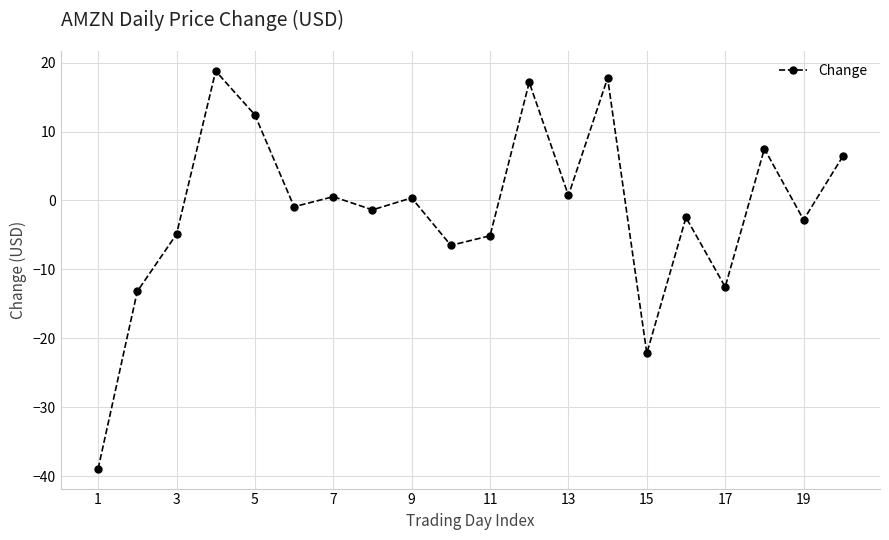

What is the difference between the maximum and minimum values?

57.7